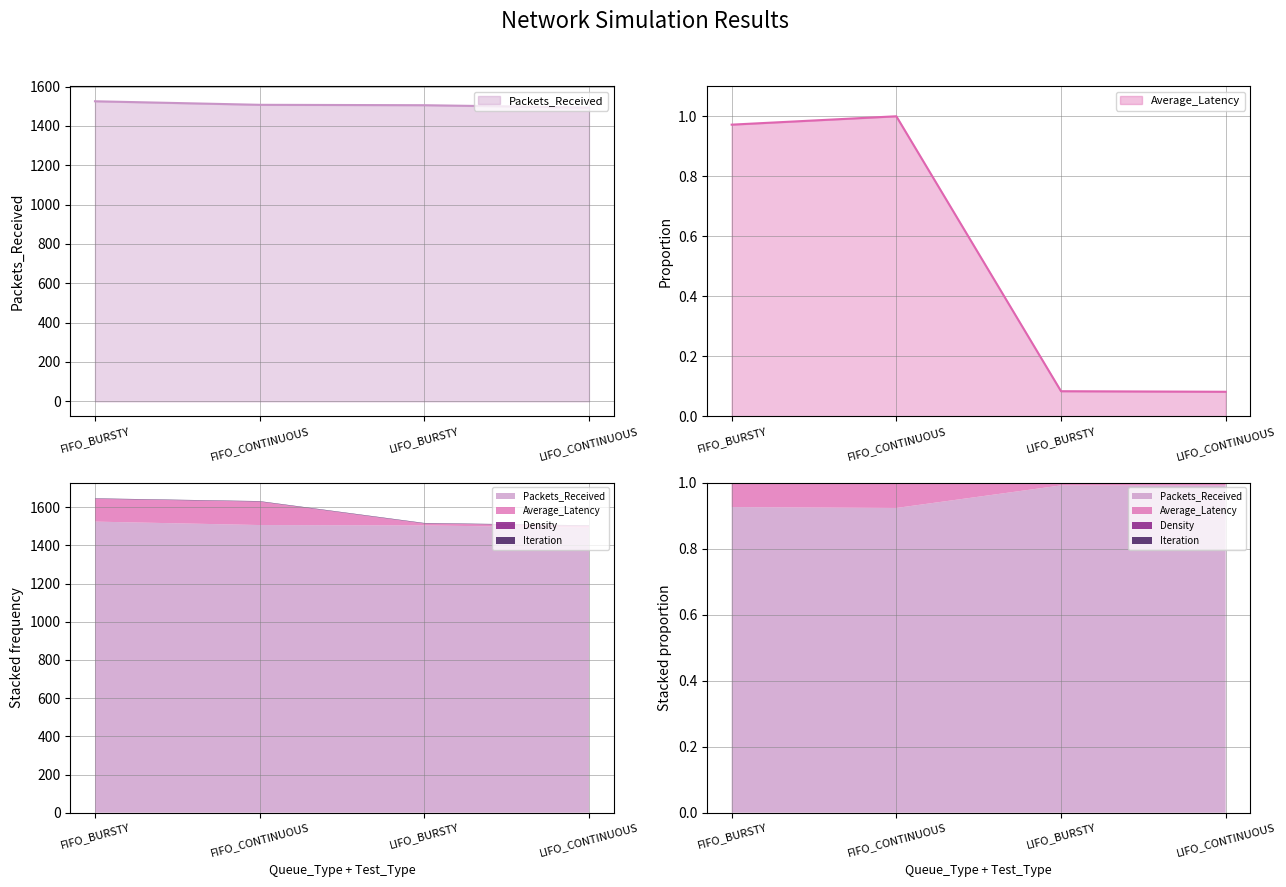

What is the label of the 3rd point from the left?

LIFO_BURSTY